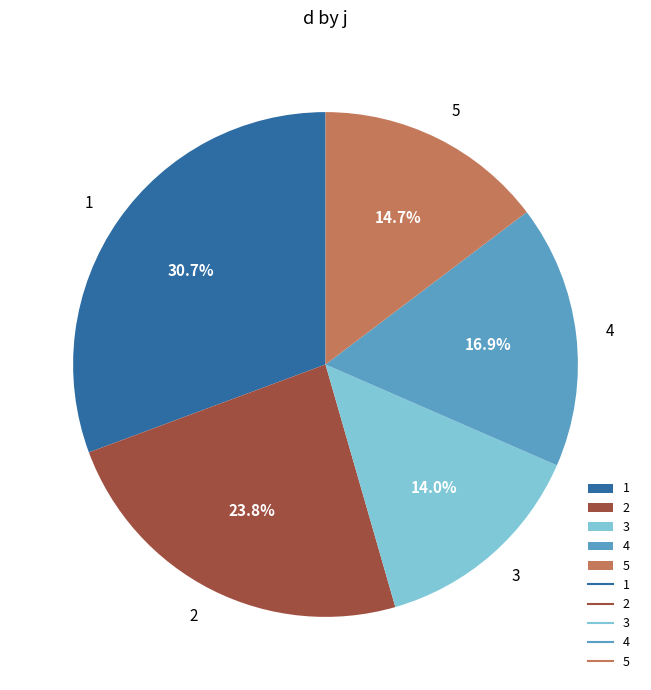

Rank the categories by value from highest to lowest.

1, 2, 4, 5, 3